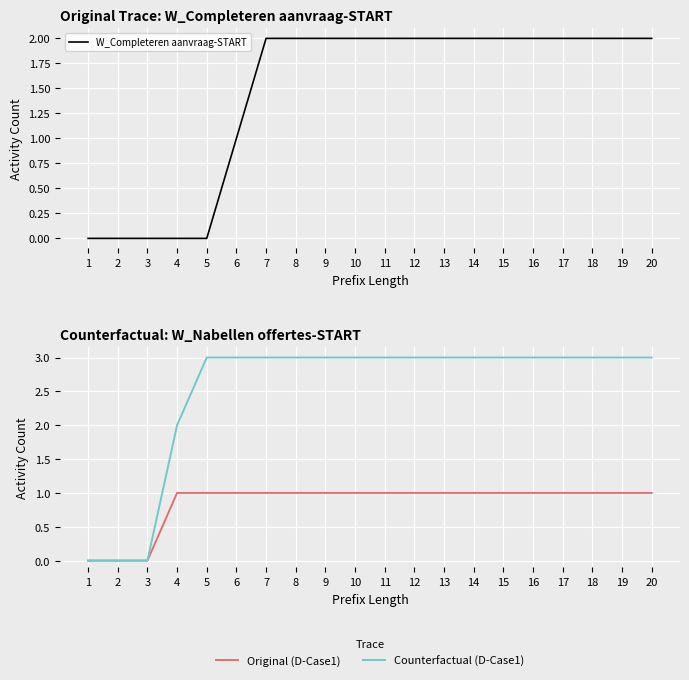

What is the total value across all series at 11?

6